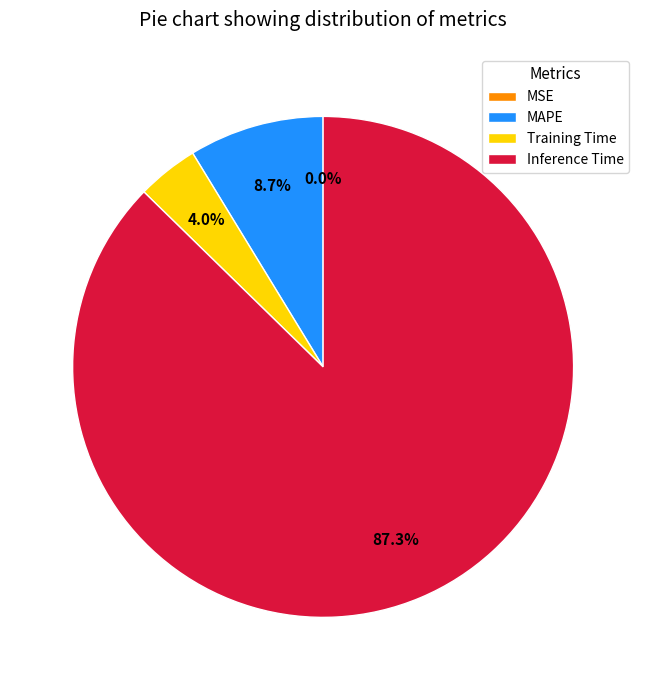

Which slice is the largest?

Inference Time